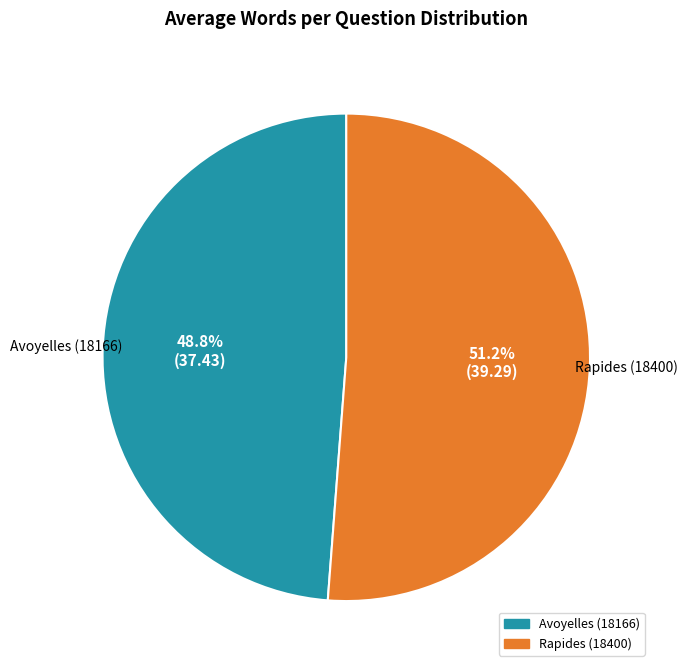

Count the number of slices in the pie.

2